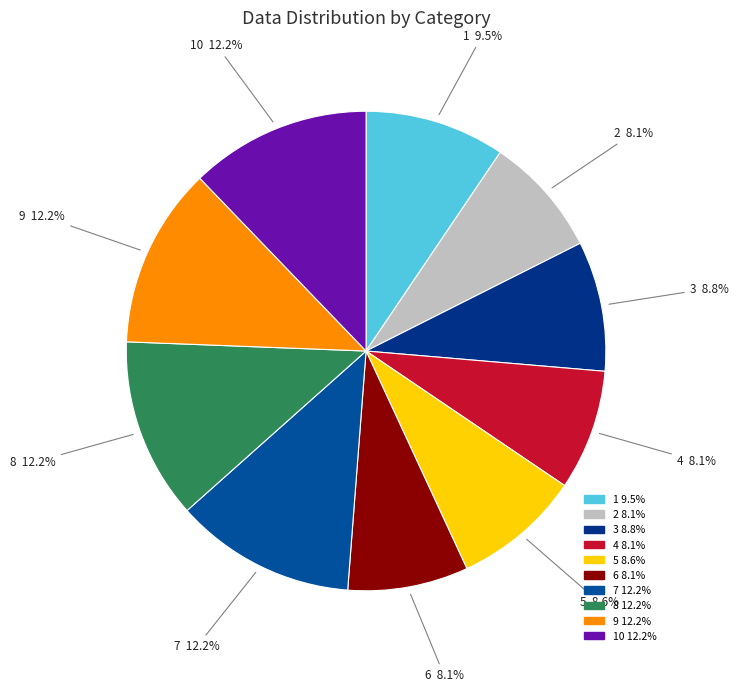

How many slices are in this pie chart?

10